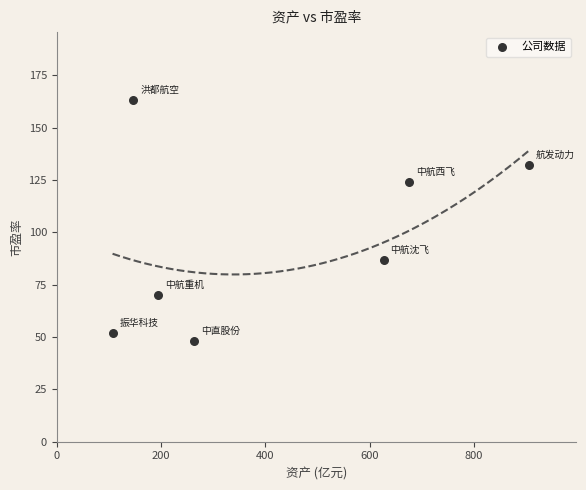

What is the range of Y values (max minus min)?

115